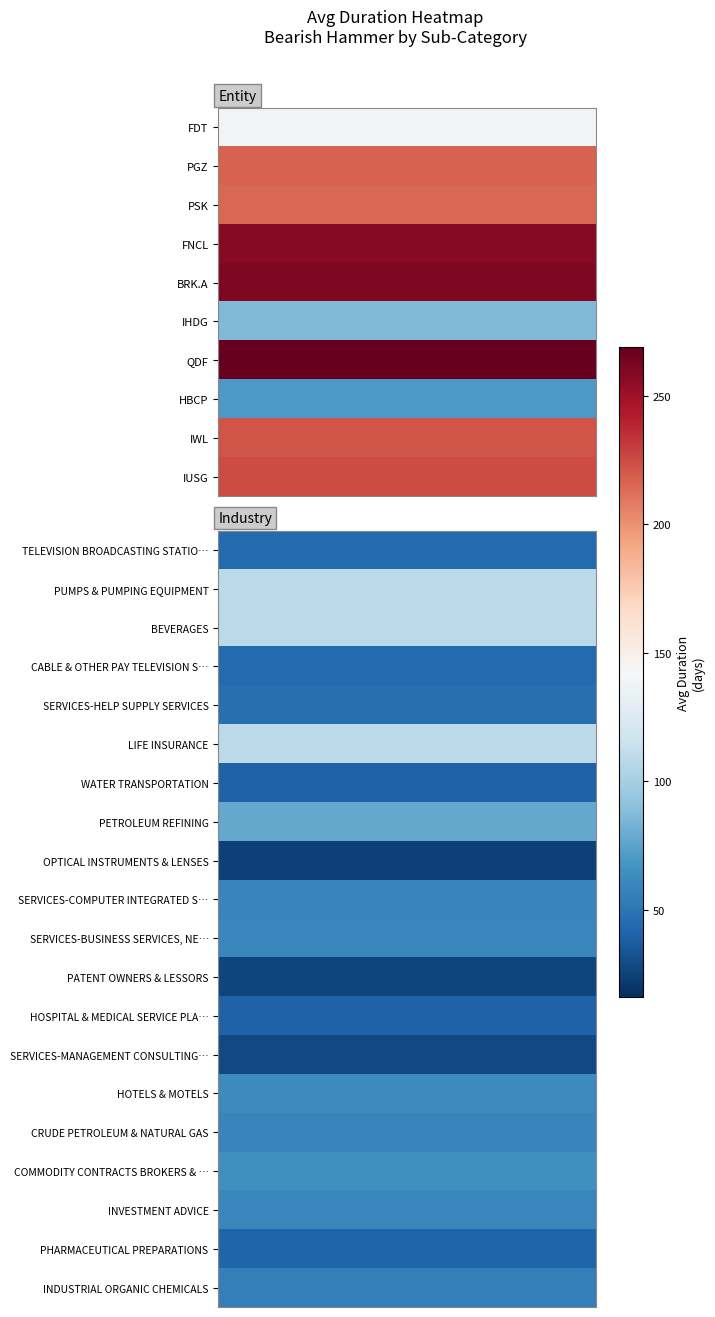

What is the total value across all series at BRK.A?

261